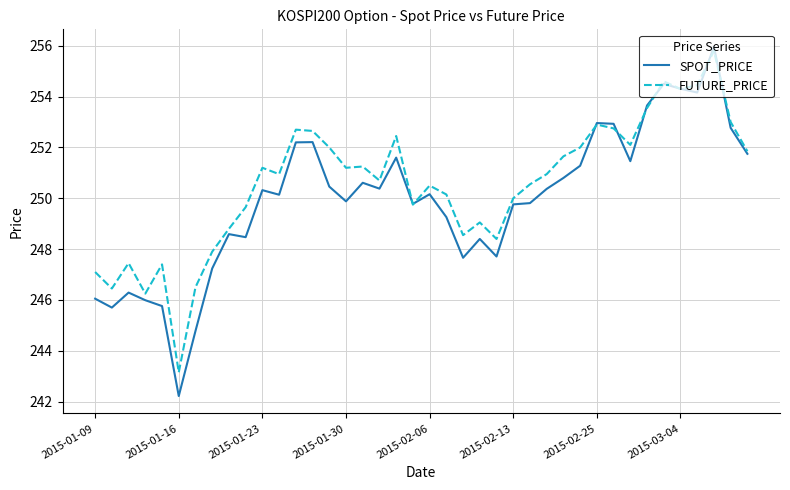

Does the chart have visible grid lines?

Yes